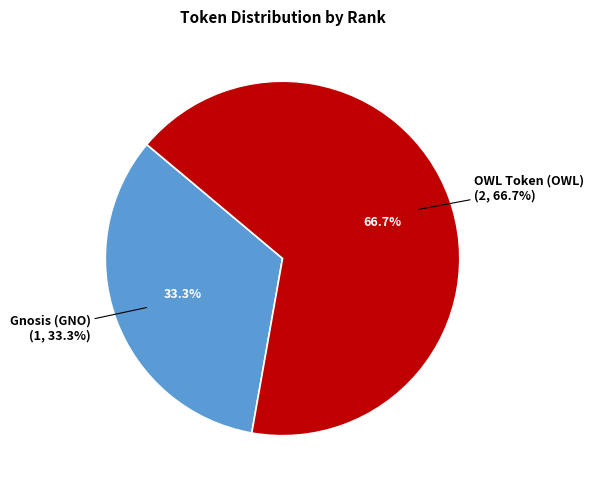

Is there a majority slice in this chart?

Yes